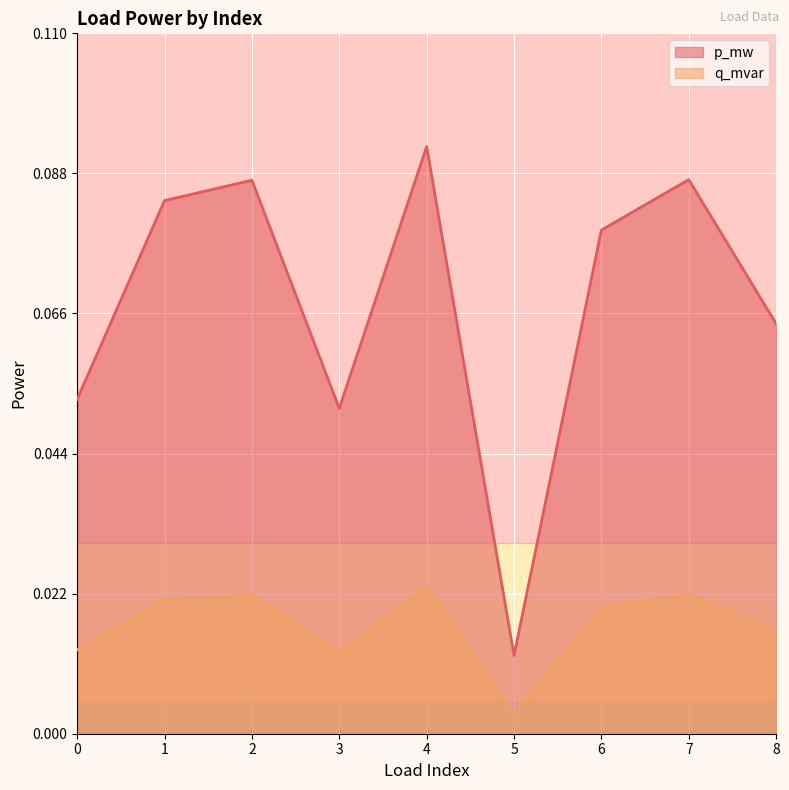

Reading left to right, list all the values displayed in this chart.

p_mw: 0=0.1	1=0.1	2=0.1	3=0.1	4=0.1	5=0.0	6=0.1	7=0.1	8=0.1
q_mvar: 0=0.0	1=0.0	2=0.0	3=0.0	4=0.0	5=0.0	6=0.0	7=0.0	8=0.0